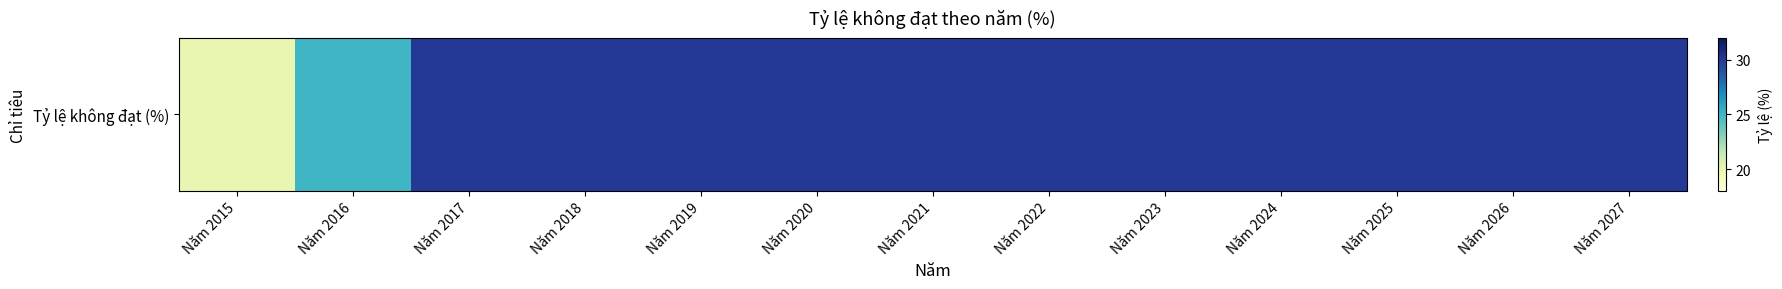

What is the average value?

29